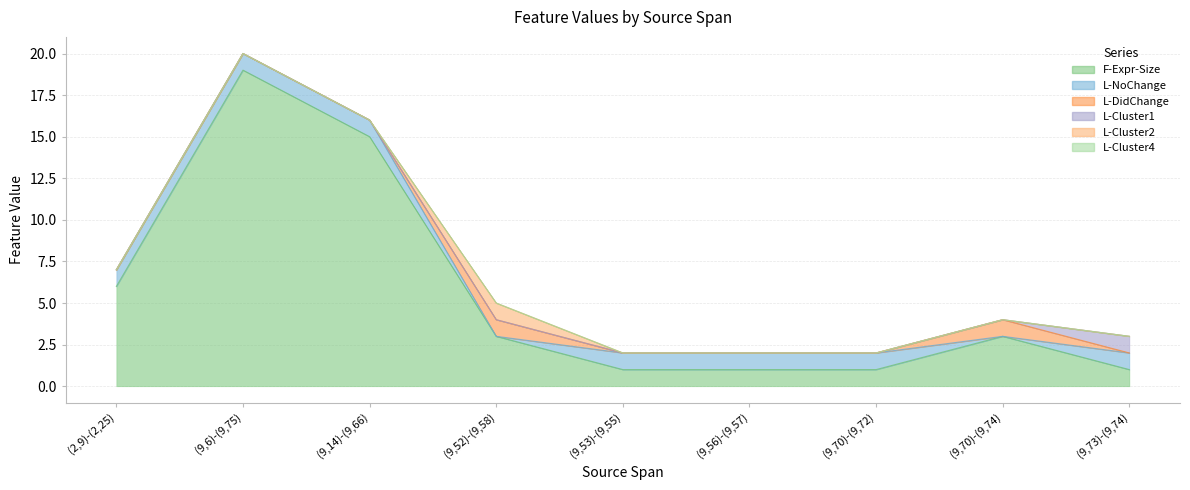

The value of L-DidChange at (9,52)-(9,58) is 1. True or false?

True